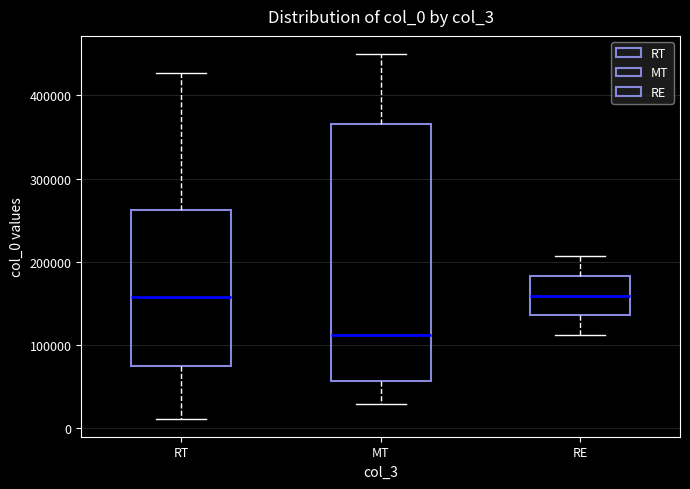

Where is the lower edge of the box for RT on the y-axis? The values are not printed on the chart, so give them approximately, as read against the axis.

70000